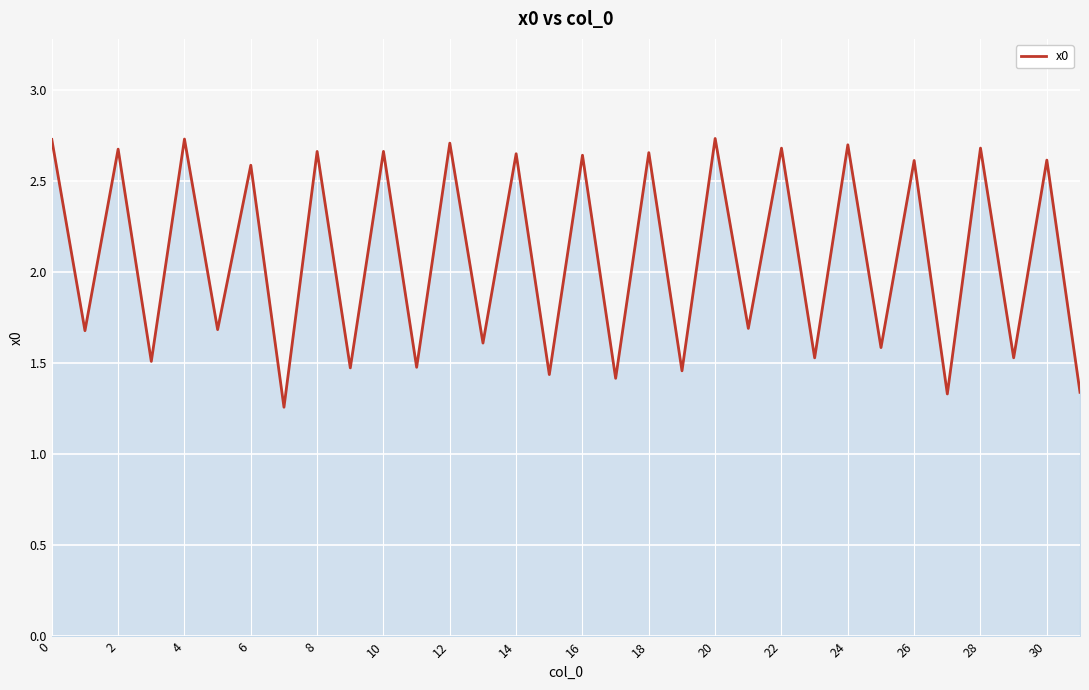

What is the sum of all values?

66.8